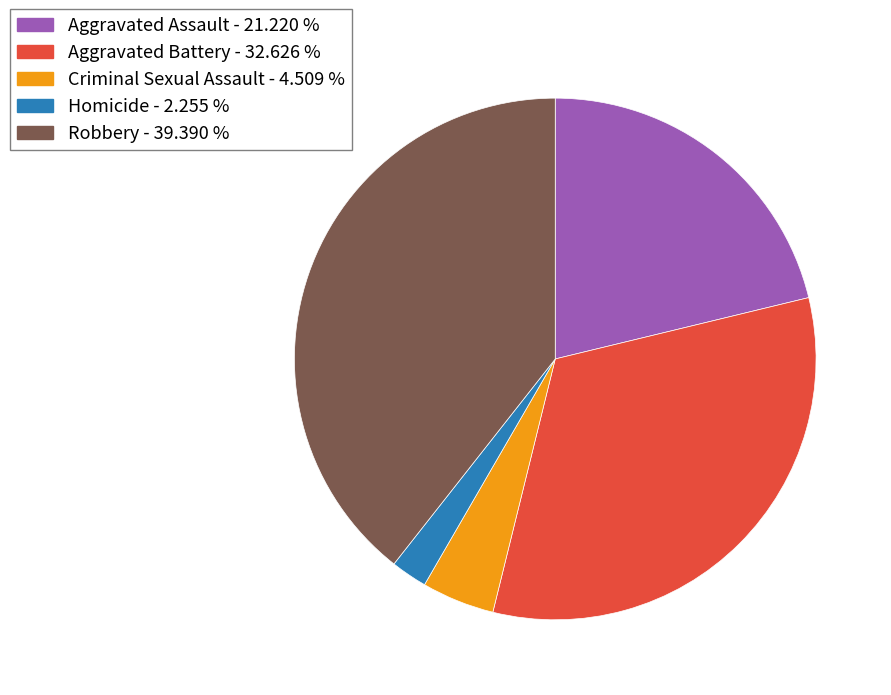

Which slice is the smallest?

Homicide